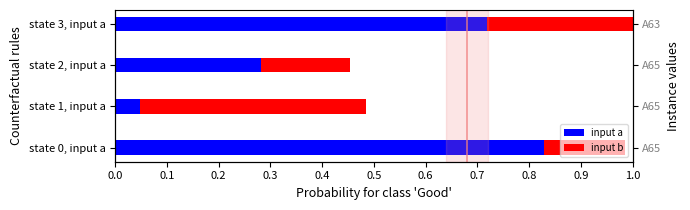

The input b series shows 1.7 at 0.3. True or false?

False